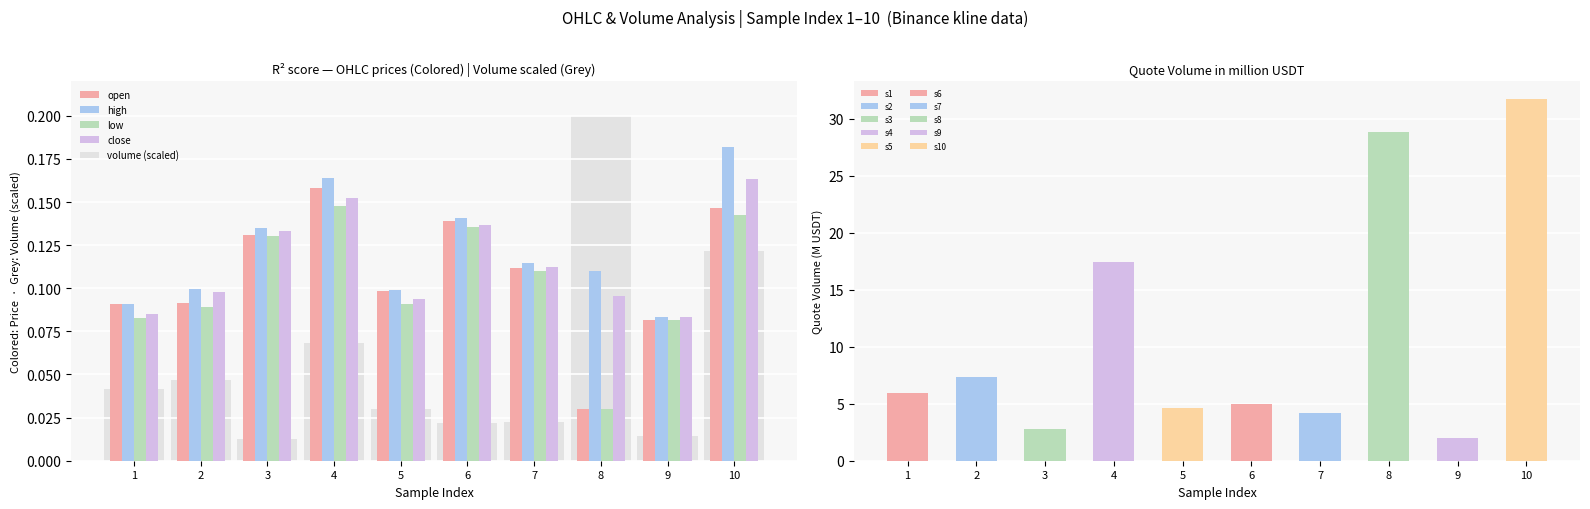

At which category is the sum across all series the highest?

10